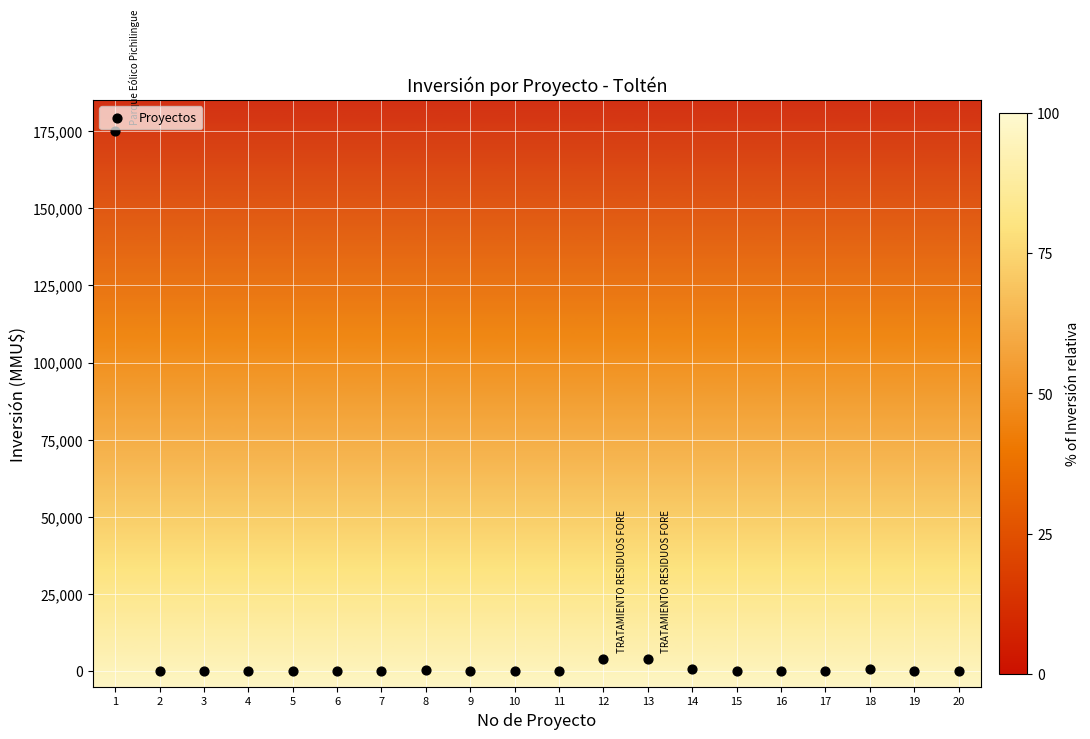

What is the range of Y values (max minus min)?

175000